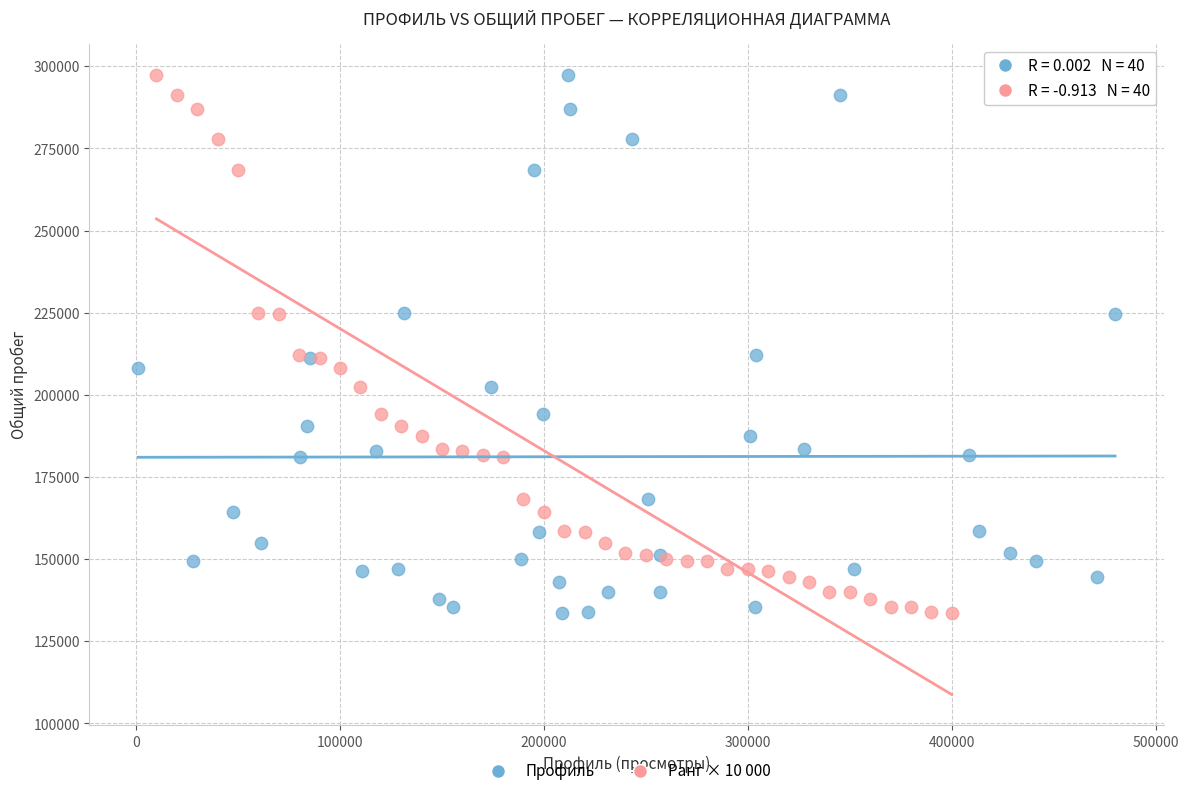

What are all the series names shown in the legend?

Профиль, Ранг × 10 000